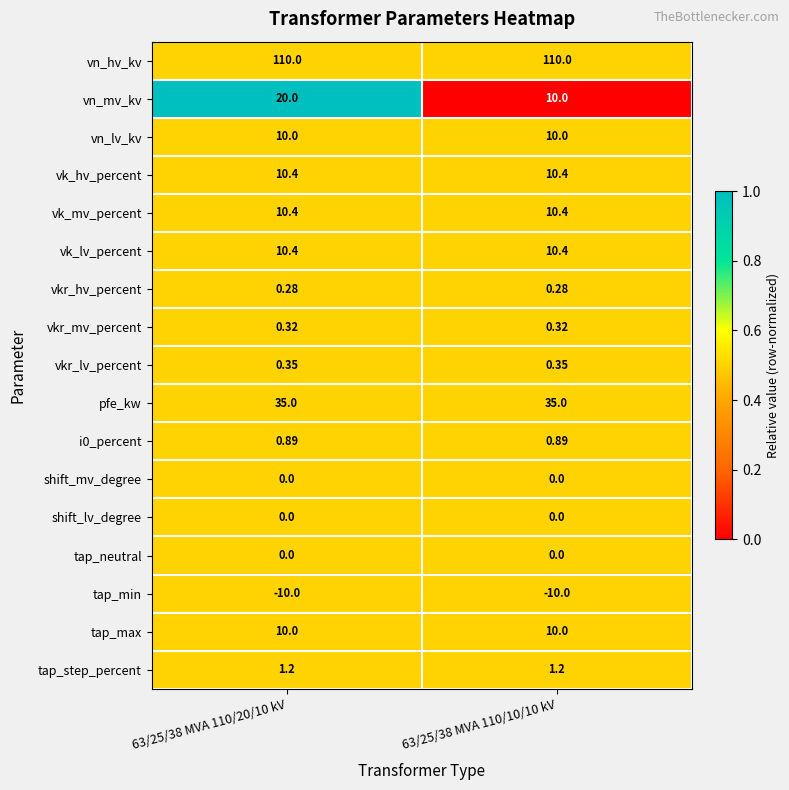

At how many categories does at least one series exceed 0?

2